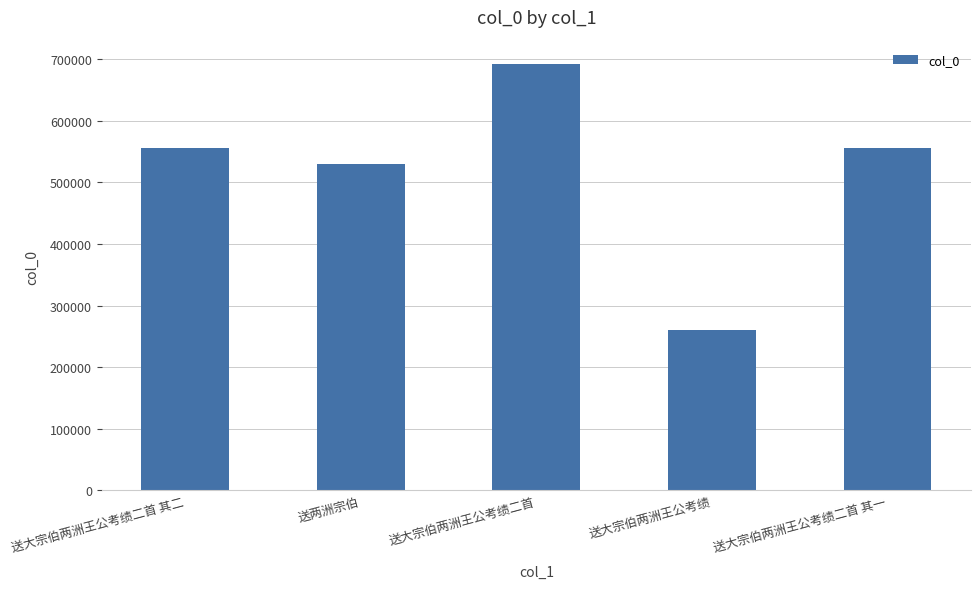

Count the number of data series in this chart.

1